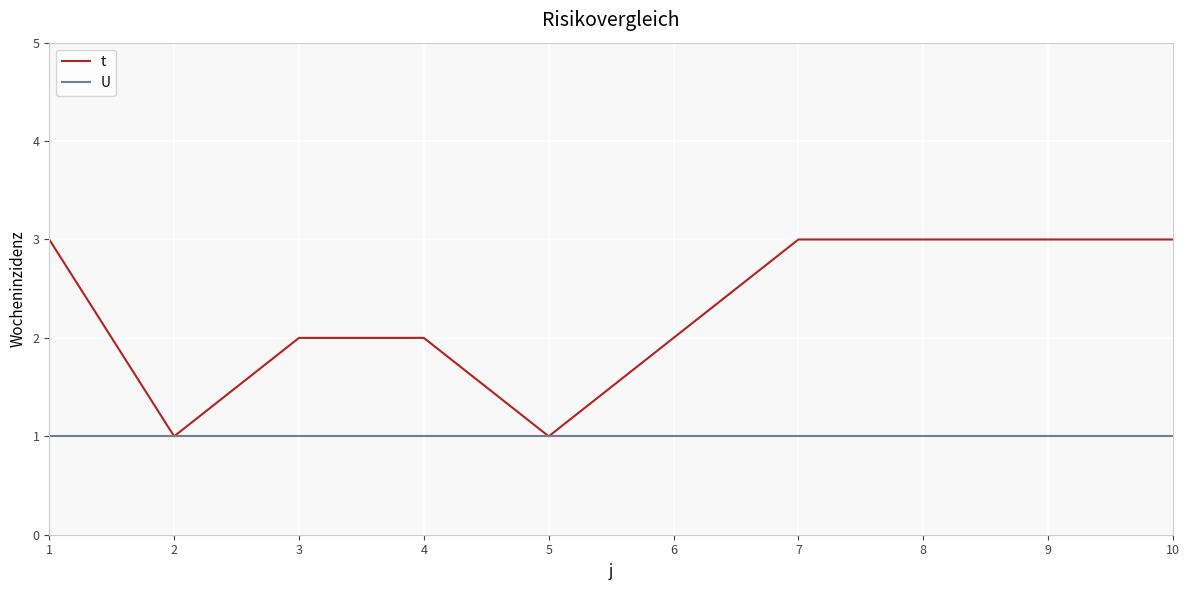

What is the minimum value for U?

1